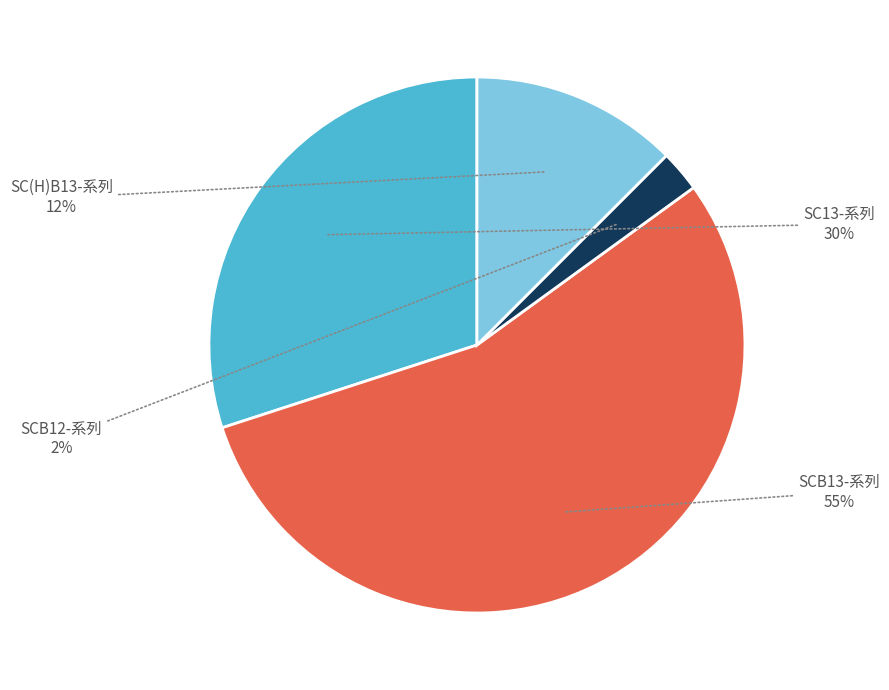

To the nearest percent, what is the average slice percentage?

25%